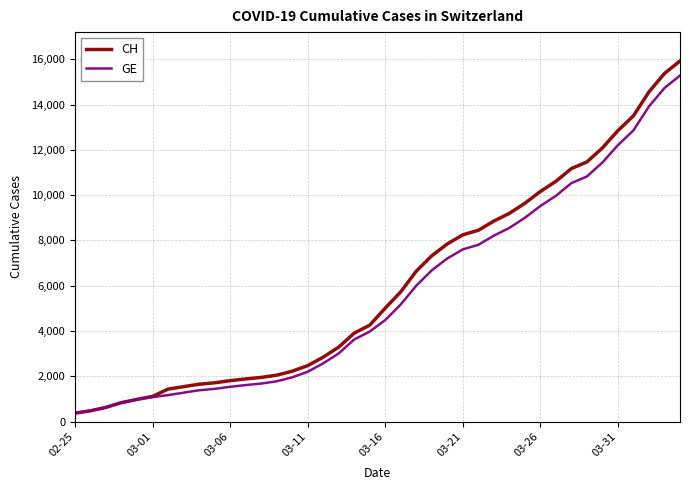

Which series has the widest spread of values?

CH